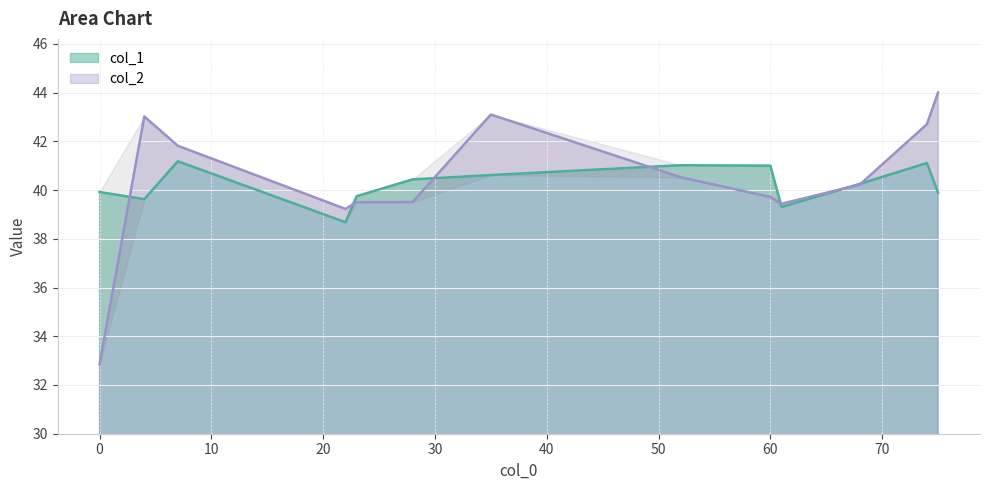

How many interior local valleys does the col_1 series have?

3